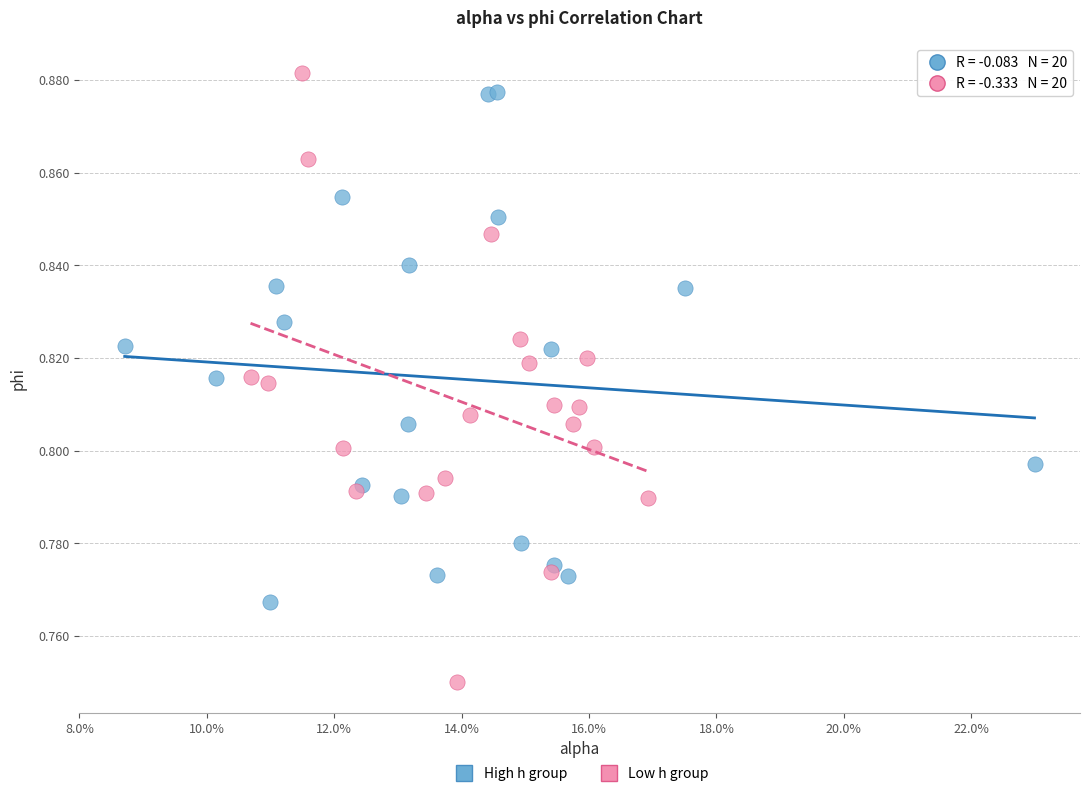

What are all the series names shown in the legend?

High h group, Low h group